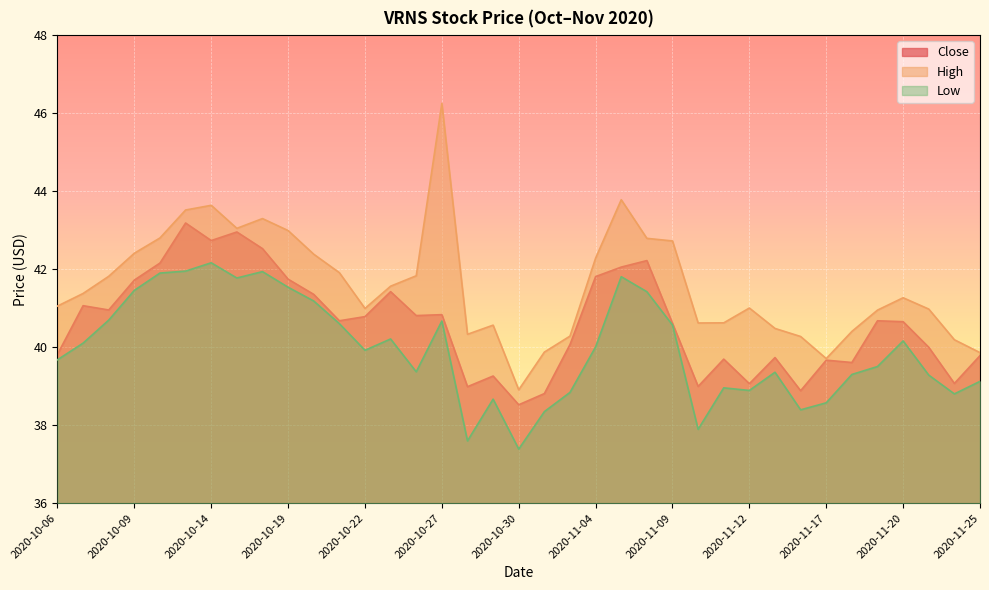

Which has a higher value, 2020-11-10 or 2020-11-03?

2020-11-03